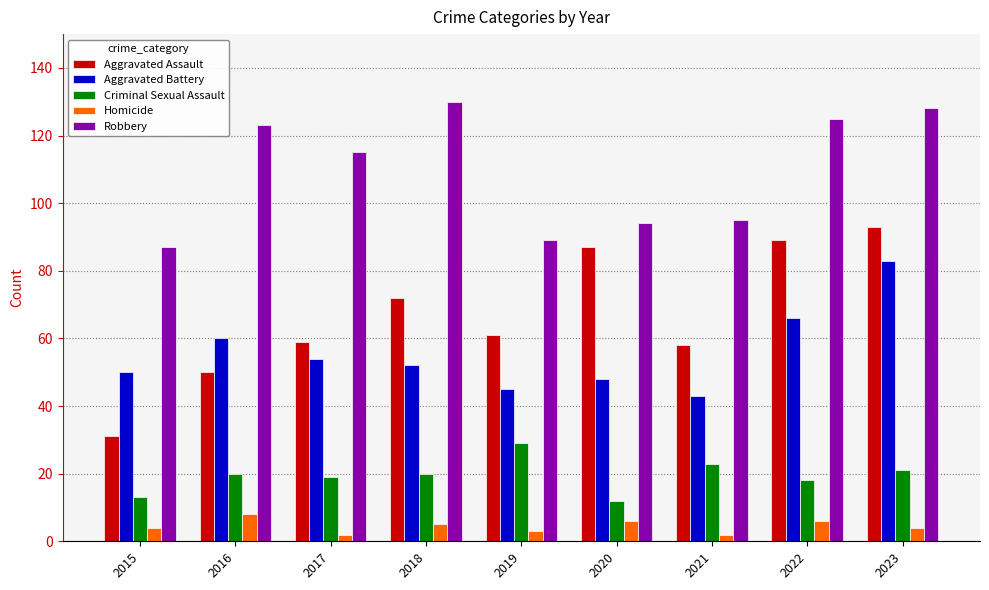

What is the spread (max minus min) of values at 2015?

83